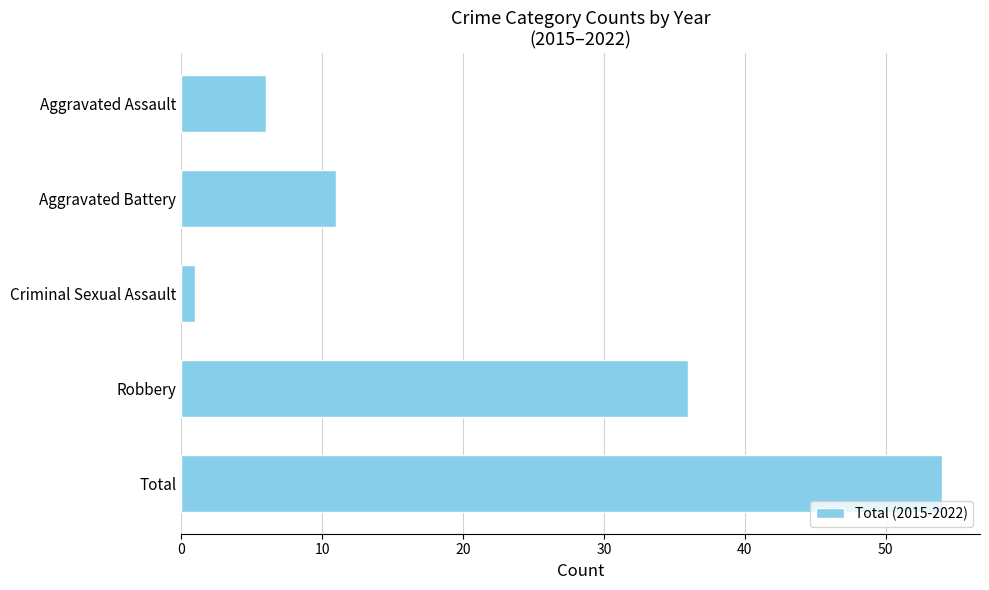

Are the bars grouped side by side (vs. stacked)?

No